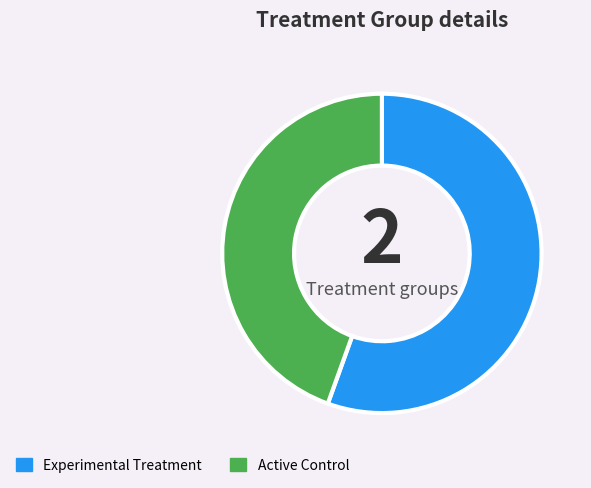

Is it true that Active Control is 44% of the pie?

True